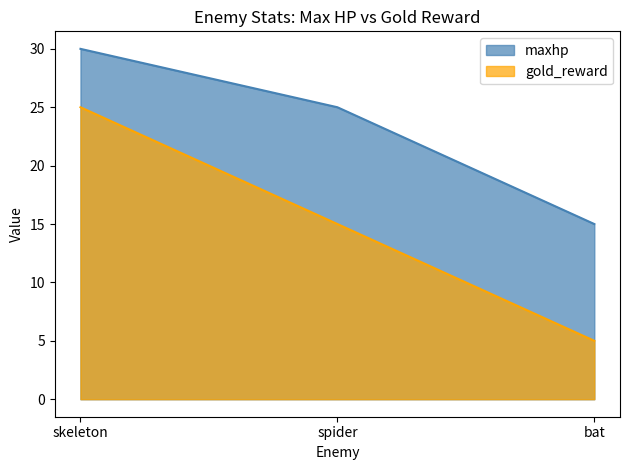

Reading left to right, list all the values displayed in this chart.

maxhp: 30	25	15
gold_reward: 25	15	5